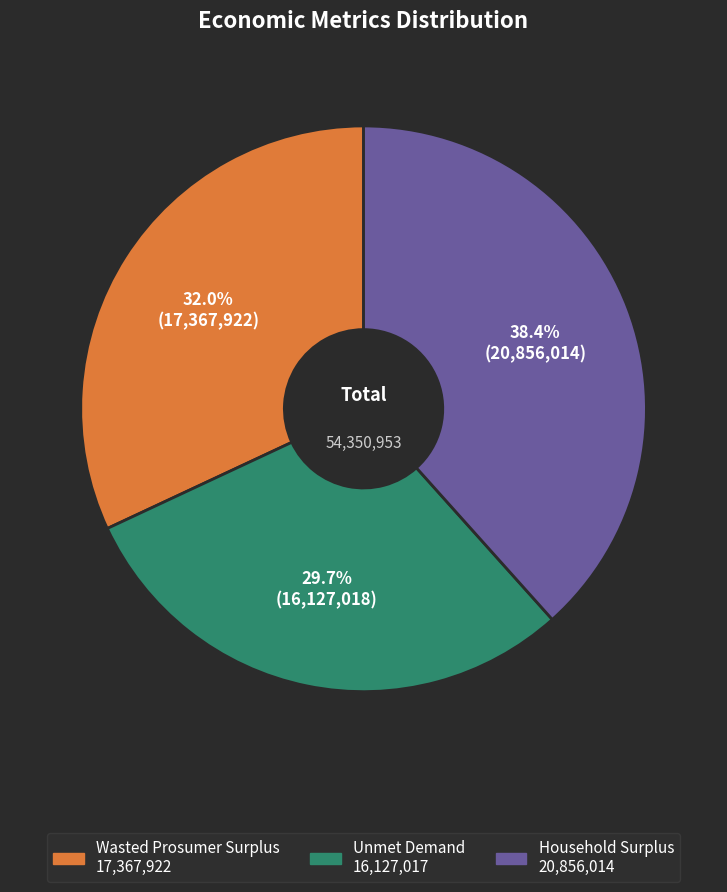

Rank the categories by value from lowest to highest.

Unmet Demand, Wasted Prosumer Surplus, Household Surplus